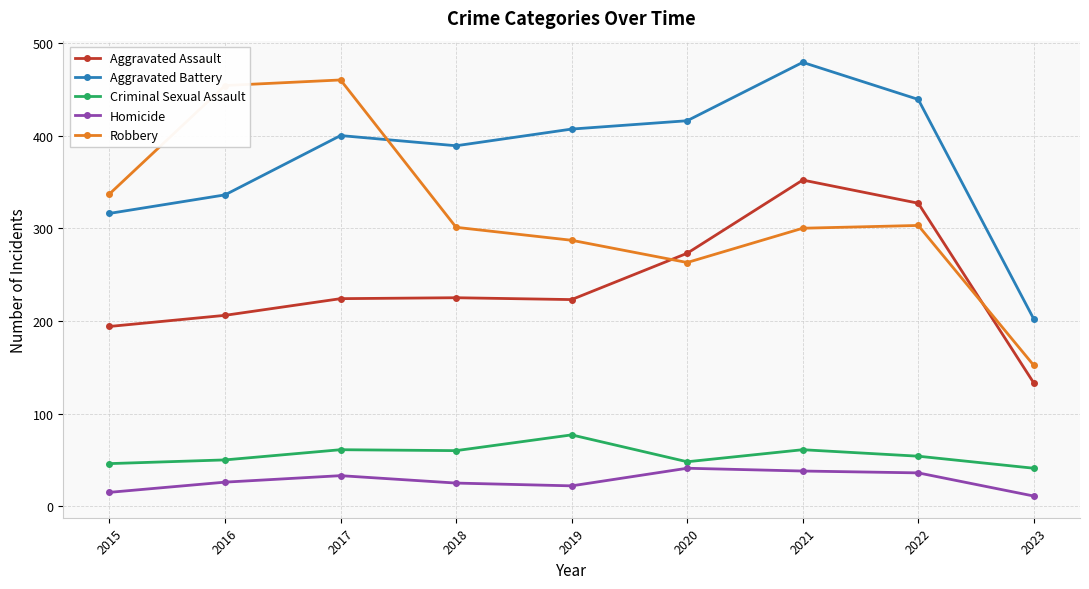

Between 2017 and 2019, which series saw the biggest shift?

Robbery